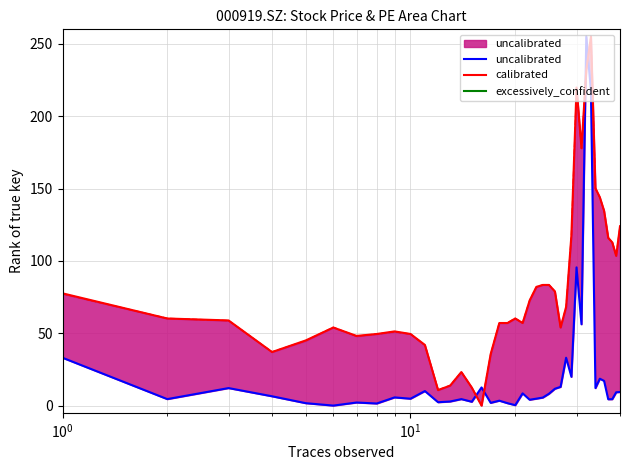

Rank the series by their maximum value, from lowest to highest.

uncalibrated, calibrated, excessively_confident